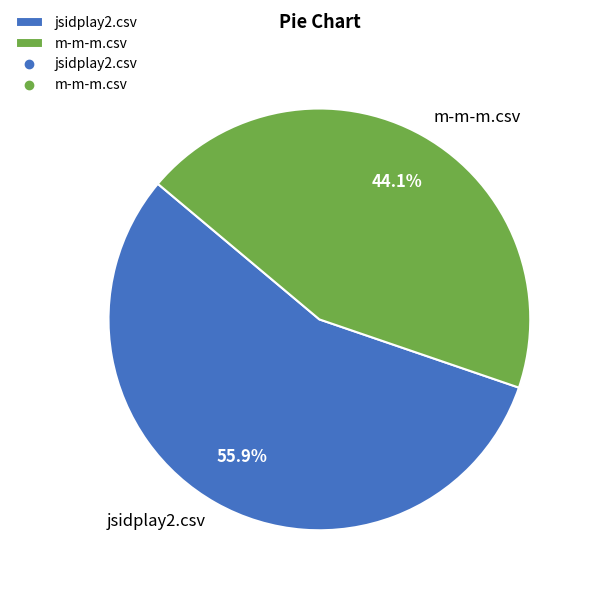

Does jsidplay2.csv represent more than half of the total?

Yes